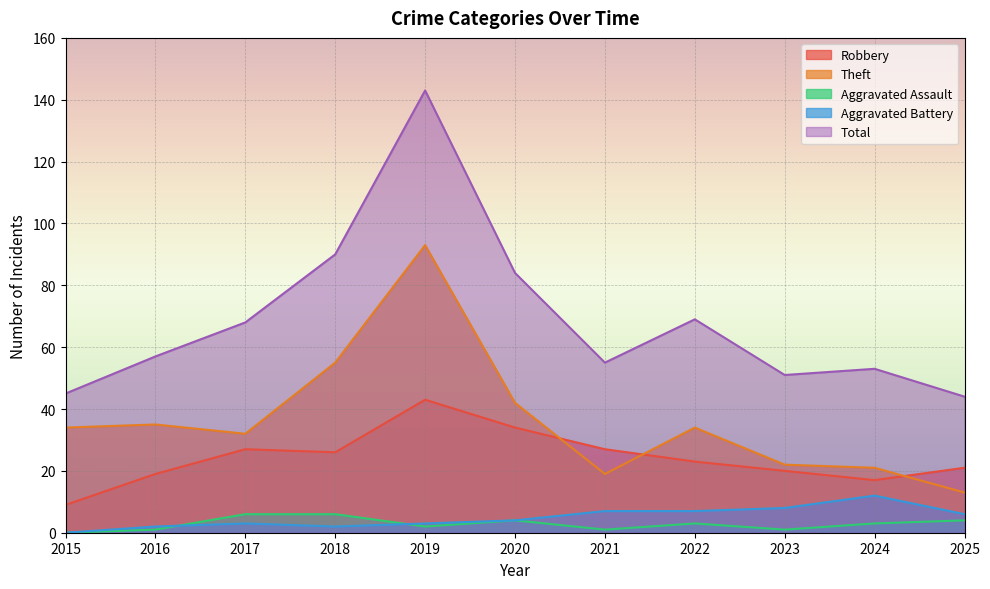

True or false: Total and Robbery cross at least once.

False